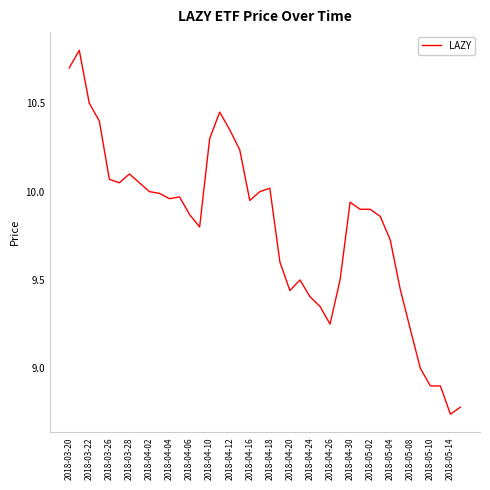

What is the greatest value displayed?

10.8